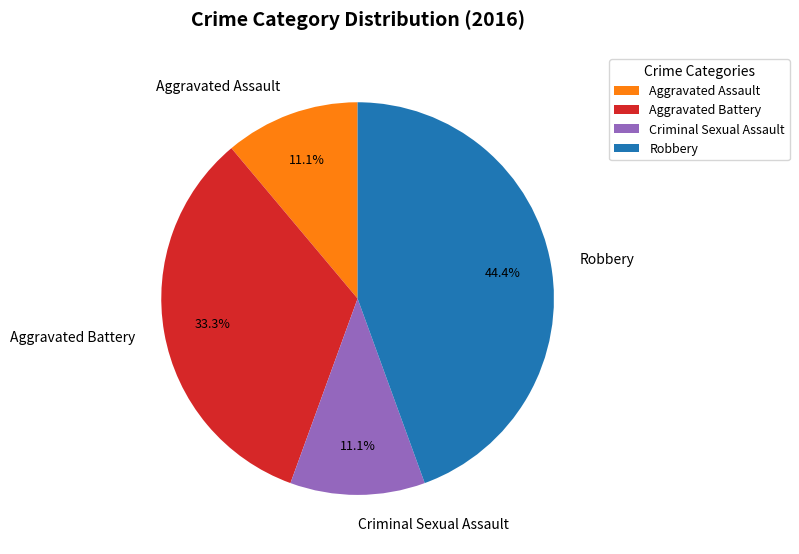

Is it true that Aggravated Assault is 11% of the pie?

True